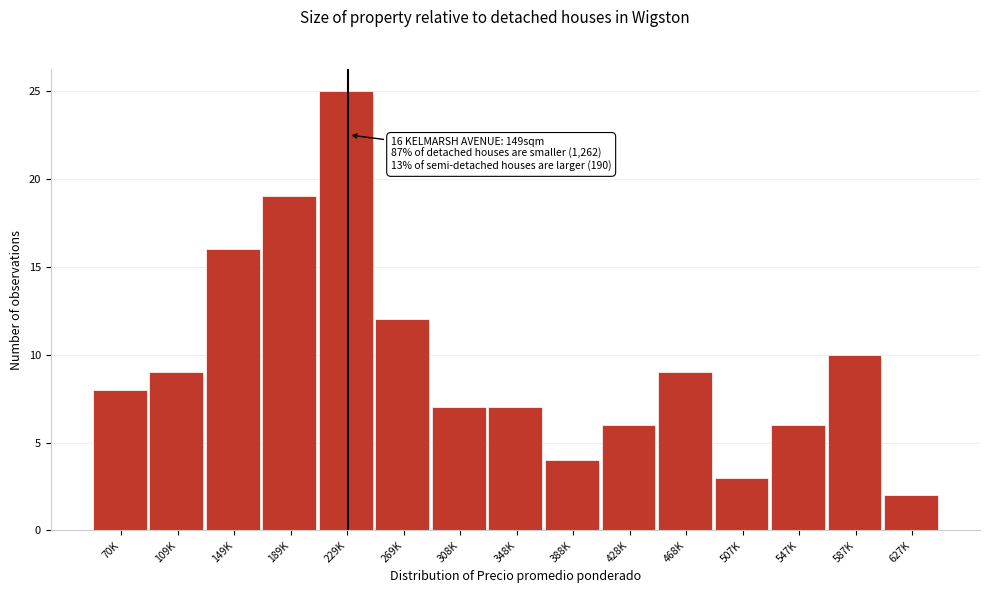

Reading left to right, what are all the values shown in this chart?

70K=8	109K=9	149K=16	189K=19	229K=25	269K=12	308K=7	348K=7	388K=4	428K=6	468K=9	507K=3	547K=6	587K=10	627K=2